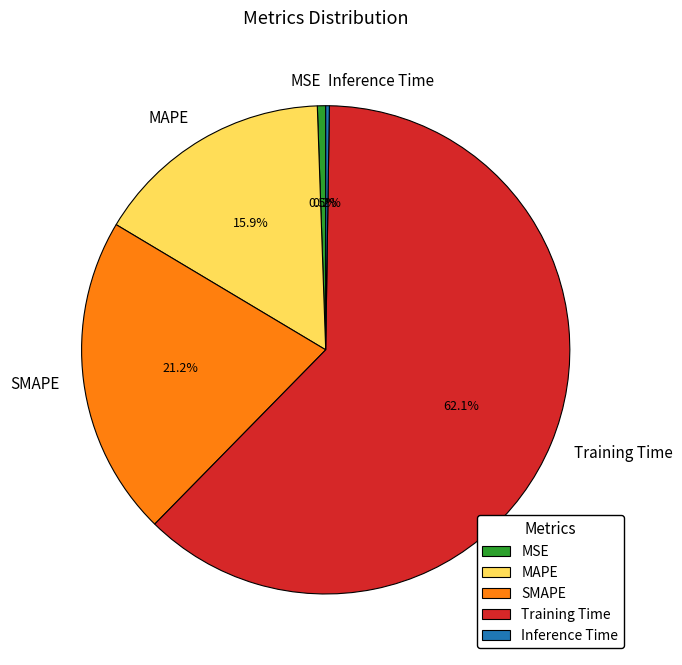

What is the majority slice?

Training Time